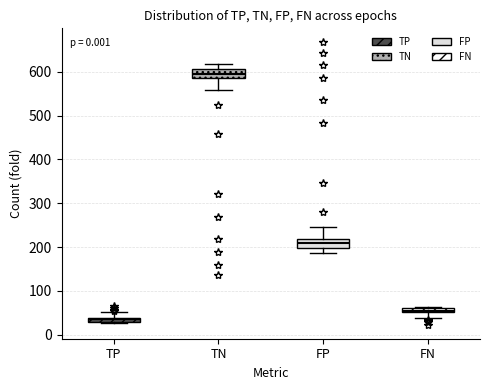

Which box has the lowest median line?

TP